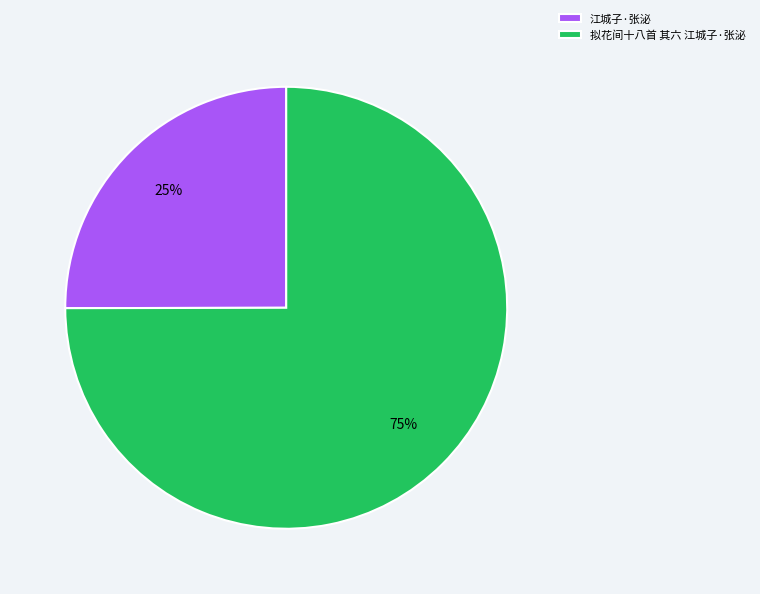

Which has a higher value, 江城子·张泌 or 拟花间十八首 其六 江城子·张泌?

拟花间十八首 其六 江城子·张泌